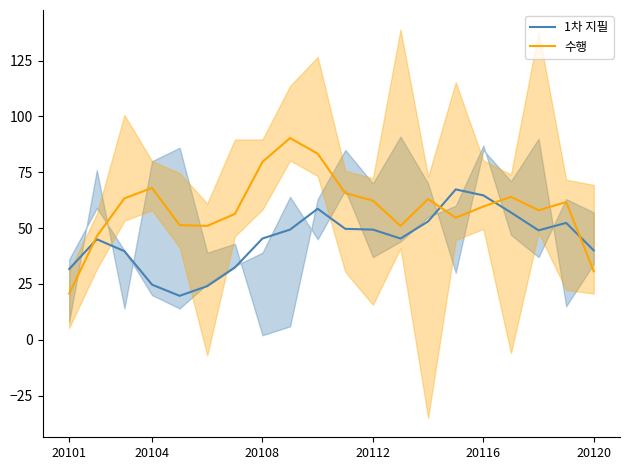

Reading left to right, extract all data points from this chart.

1차 지필: 31.7	45.0	39.7	24.7	19.7	24.0	32.3	45.3	49.3	58.7	49.7	49.3	45.3	53.0	67.3	64.7	57.0	49.0	52.3	40.0
수행: 20.7	46.3	63.3	68.0	51.3	51.0	56.3	79.7	90.3	83.3	65.7	62.3	51.0	63.0	54.7	59.7	64.0	58.0	61.7	30.7